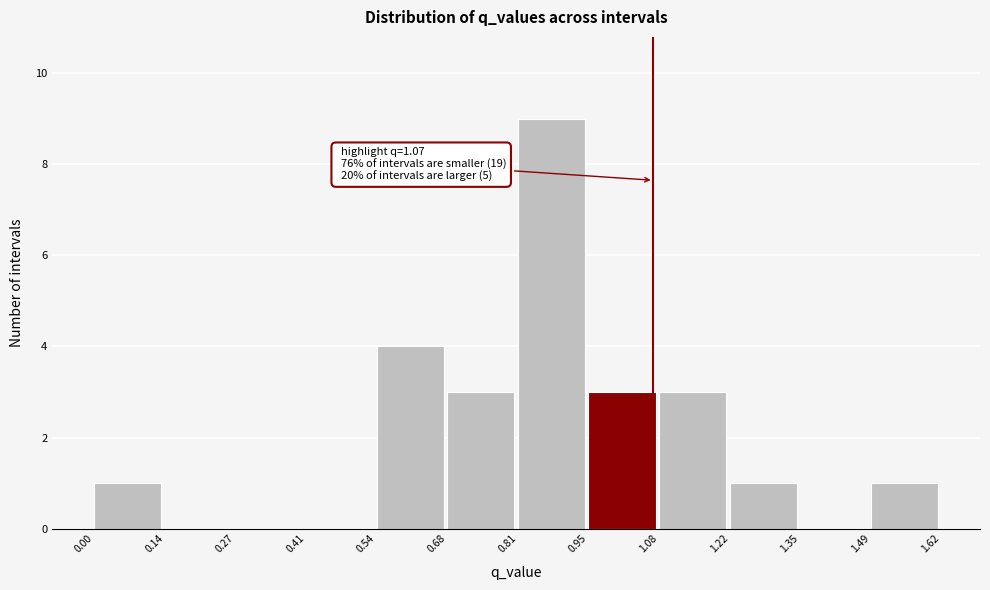

Over which range of the x-axis is the bar tallest?

0.81 to 0.95